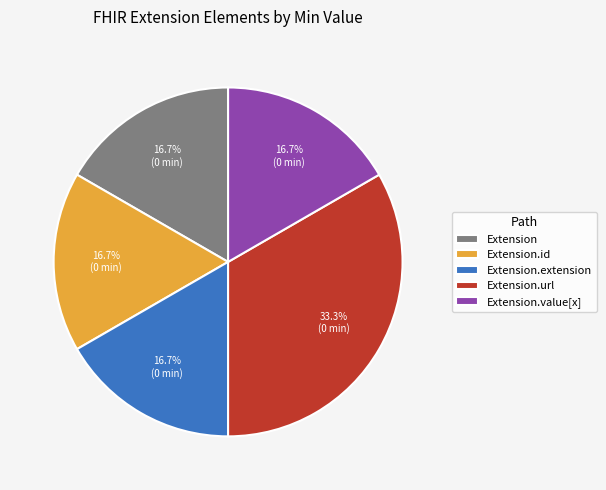

What is the ratio of the value at Extension.value[x] to the value at Extension.extension?

1.0